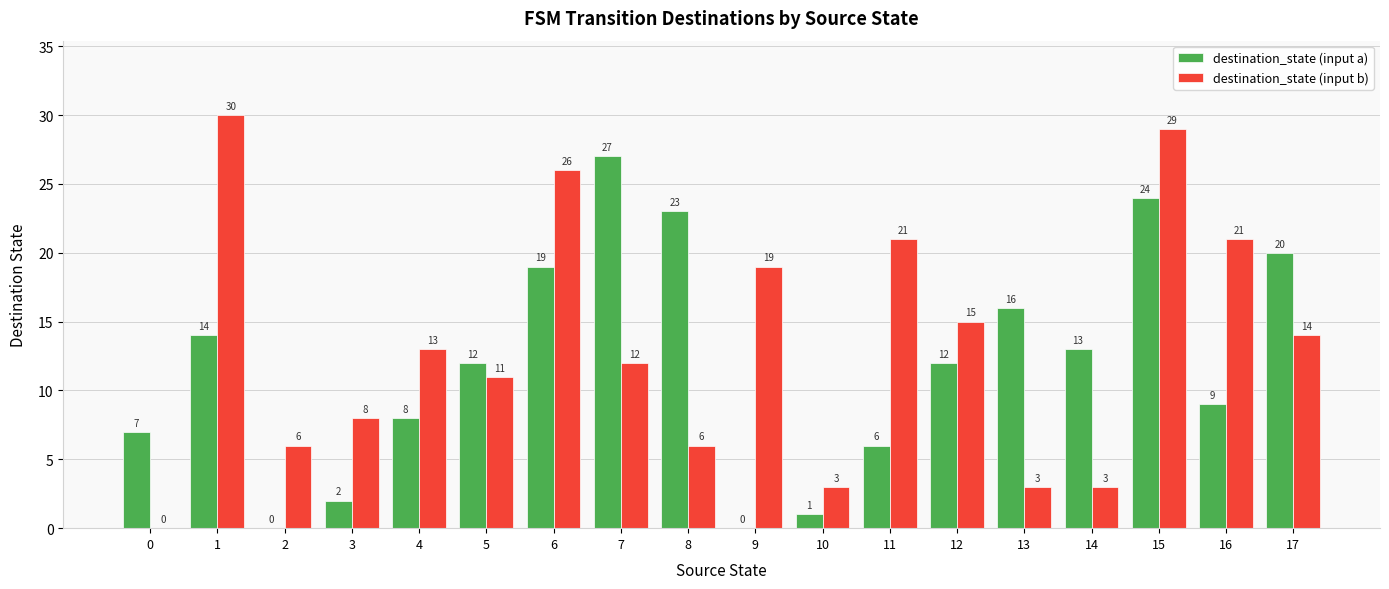

How many groups of bars are there?

18